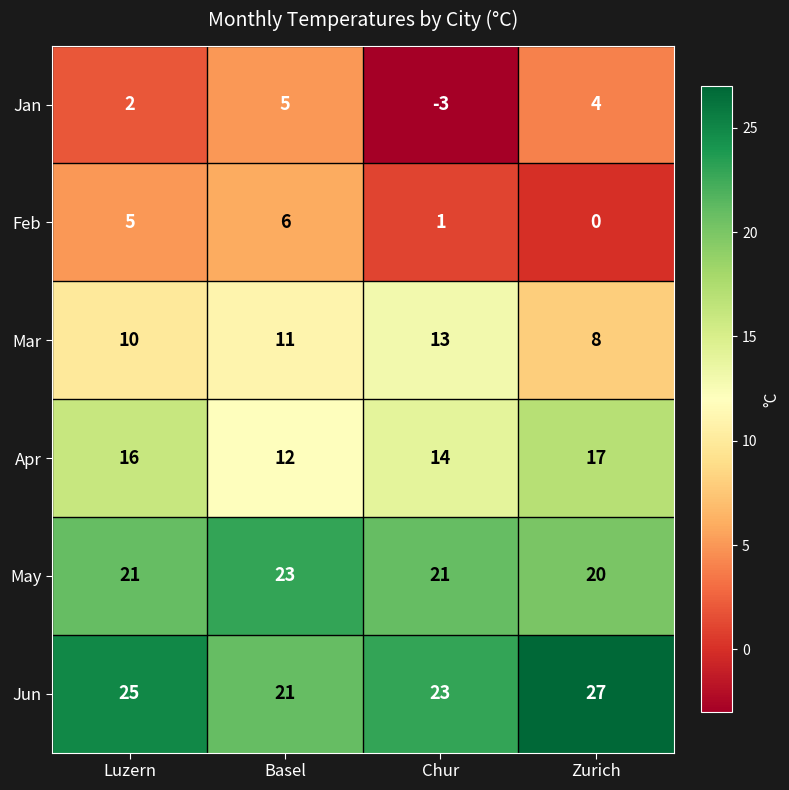

What is the sum of all Jun values?

96